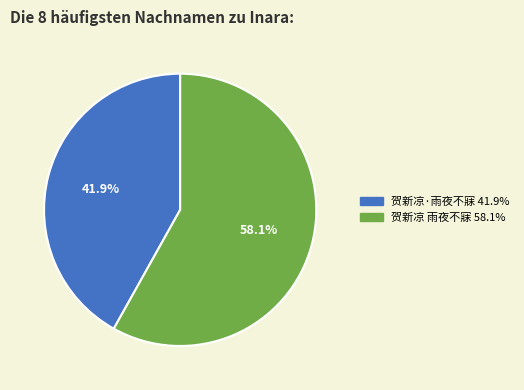

What is the smallest slice in the pie chart?

贺新凉·雨夜不寐